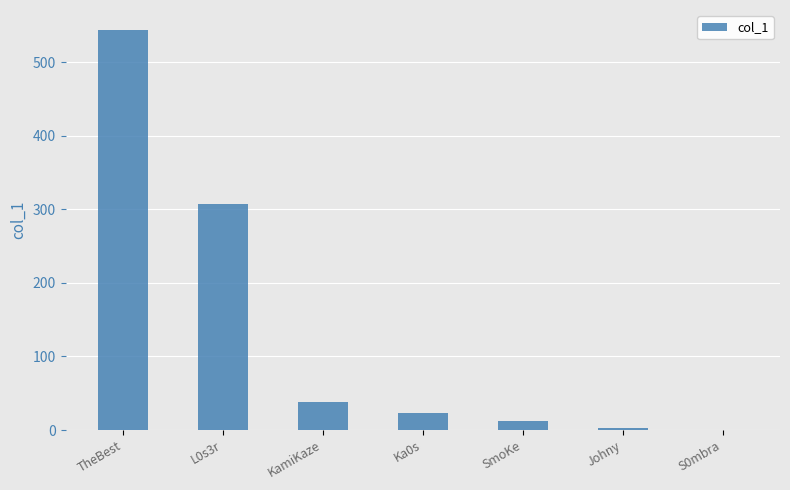

What is the difference between the values at Johny and S0mbra?

3